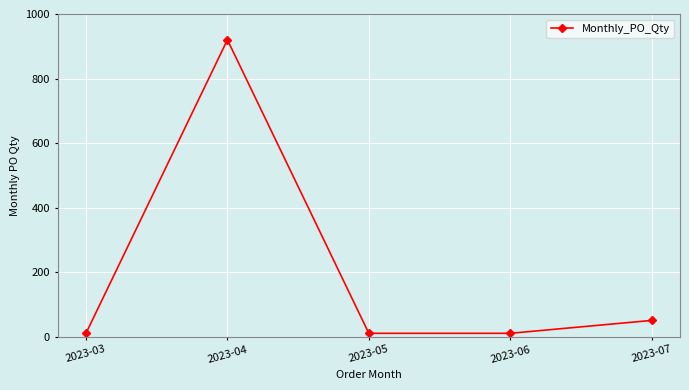

What value does the data have at 2023-07?

50